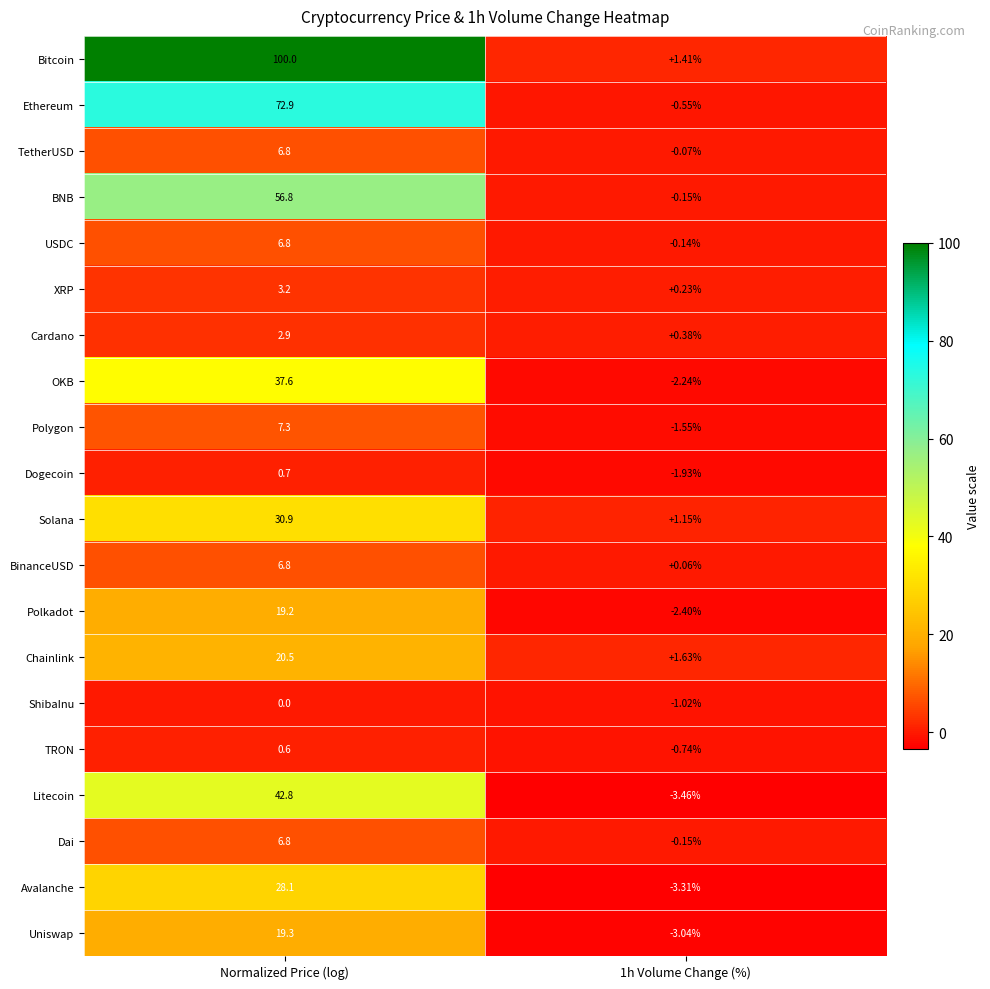

What is the maximum value shown in the chart?

100.0